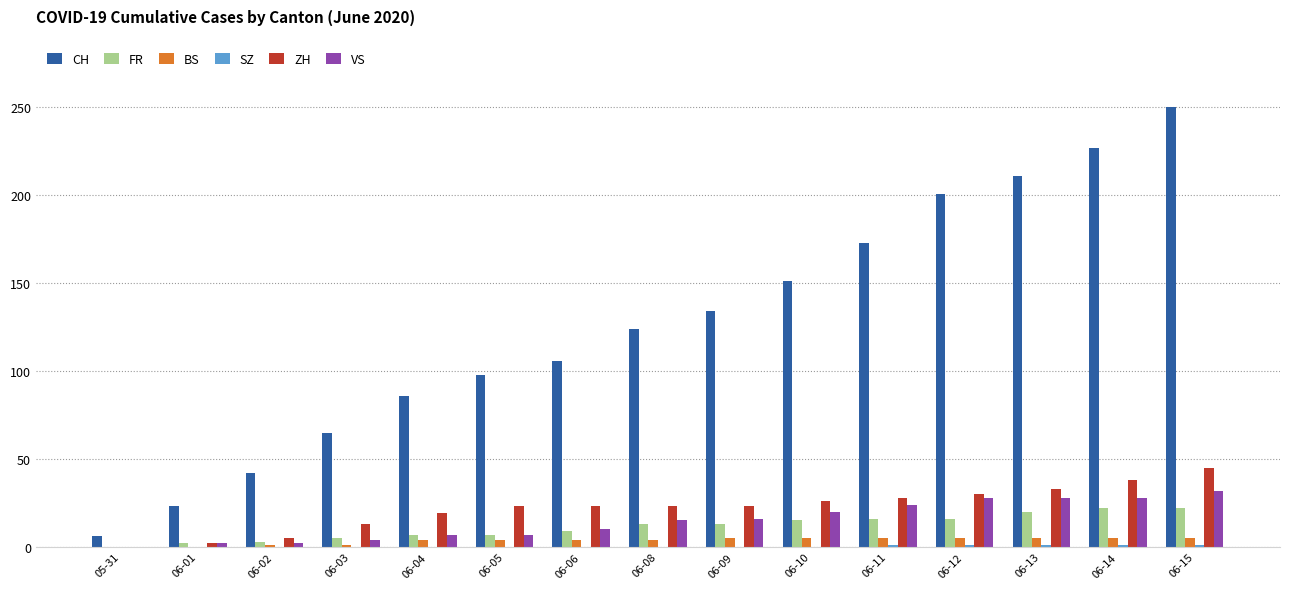

Which series has the largest total across all categories?

CH